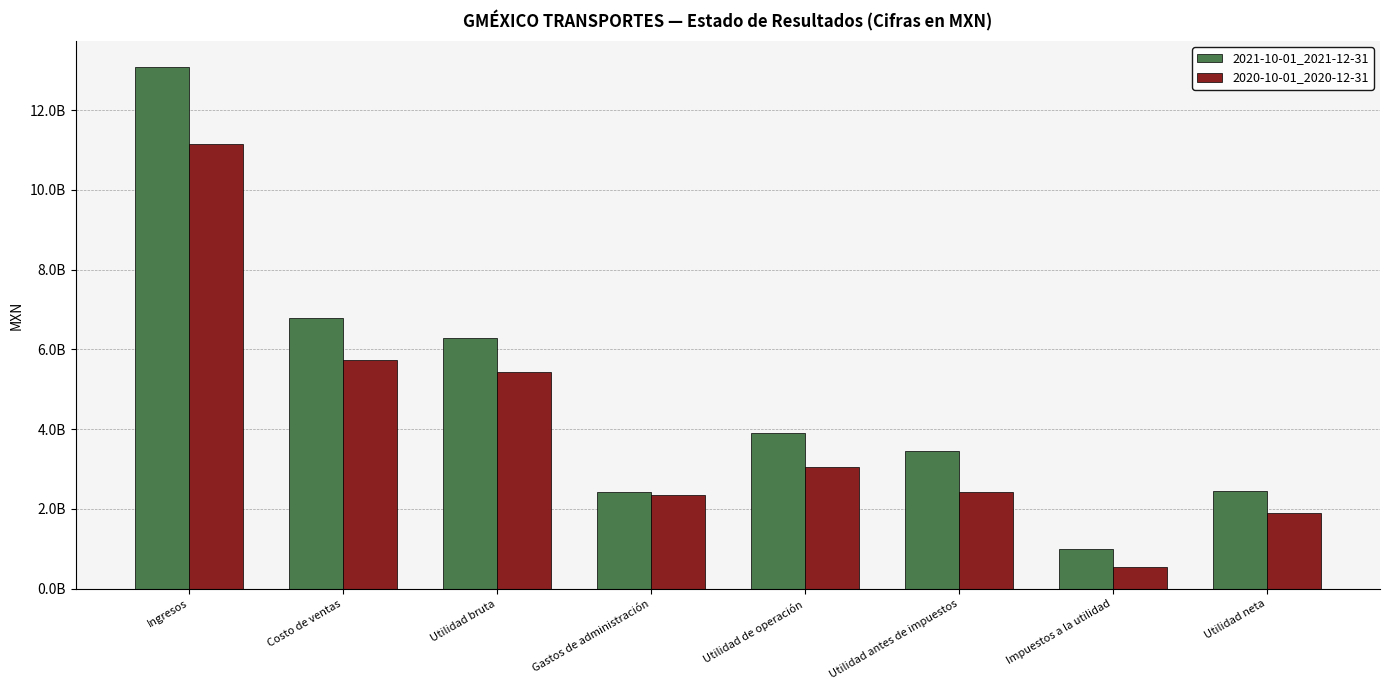

At which category is the sum across all series the highest?

Ingresos